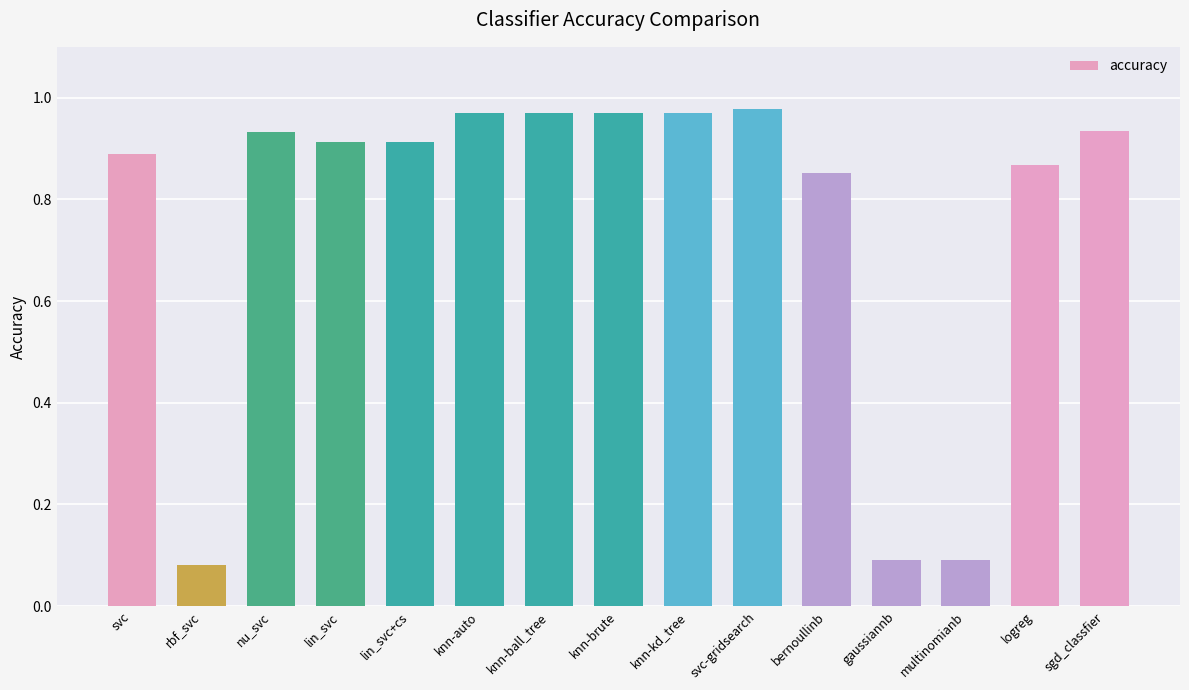

True or false: the data shows 0.6 at svc.

False